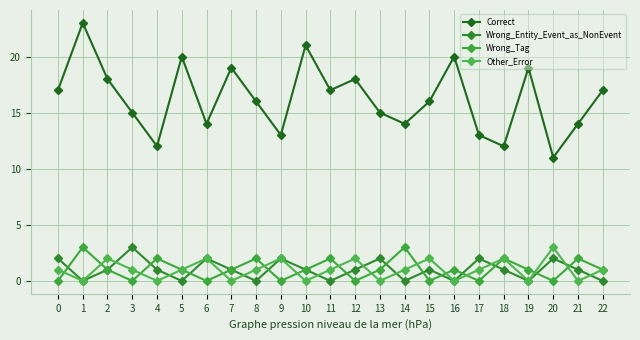

Reading left to right, list all the values displayed in this chart.

Correct: 0=17	1=23	2=18	3=15	4=12	5=20	6=14	7=19	8=16	9=13	10=21	11=17	12=18	13=15	14=14	15=16	16=20	17=13	18=12	19=19	20=11	21=14	22=17
Wrong_Entity_Event_as_NonEvent: 0=2	1=0	2=1	3=3	4=1	5=0	6=2	7=1	8=0	9=2	10=1	11=0	12=1	13=2	14=0	15=1	16=0	17=2	18=1	19=0	20=2	21=1	22=0
Wrong_Tag: 0=0	1=3	2=1	3=0	4=2	5=1	6=0	7=1	8=2	9=0	10=1	11=2	12=0	13=1	14=3	15=0	16=1	17=0	18=2	19=1	20=0	21=2	22=1
Other_Error: 0=1	1=0	2=2	3=1	4=0	5=1	6=2	7=0	8=1	9=2	10=0	11=1	12=2	13=0	14=1	15=2	16=0	17=1	18=2	19=0	20=3	21=0	22=1